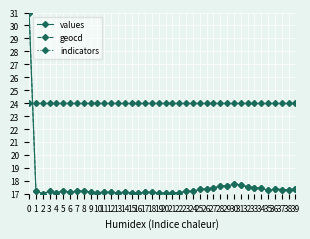

True or false: indicators has a value of 32.2 at 4.

False